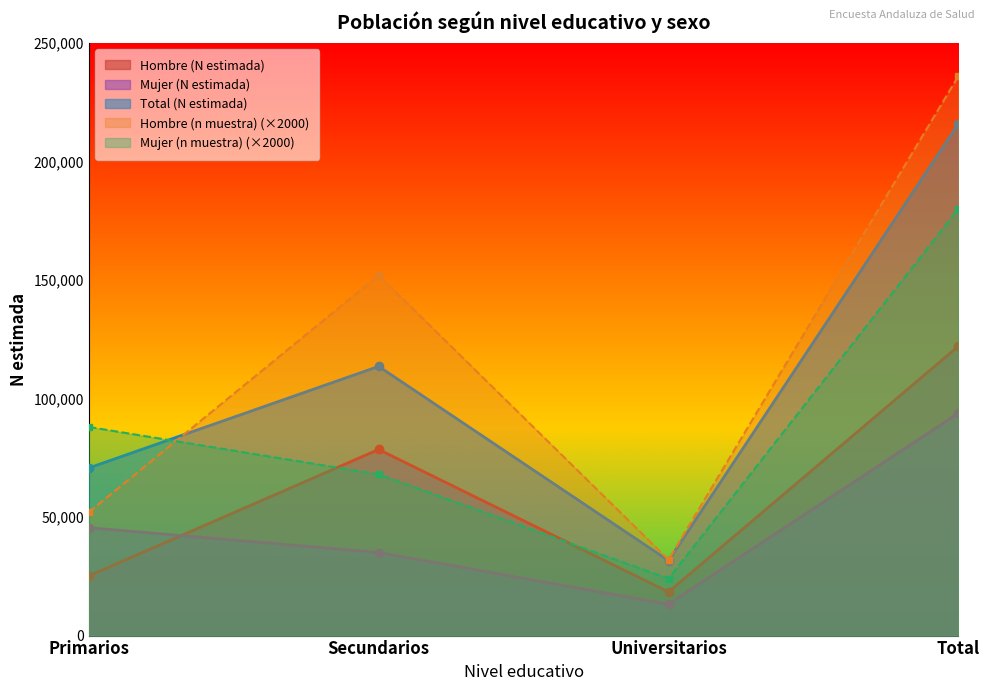

What is the difference between the maximum and minimum values in the Total (N estimada) series?

184247